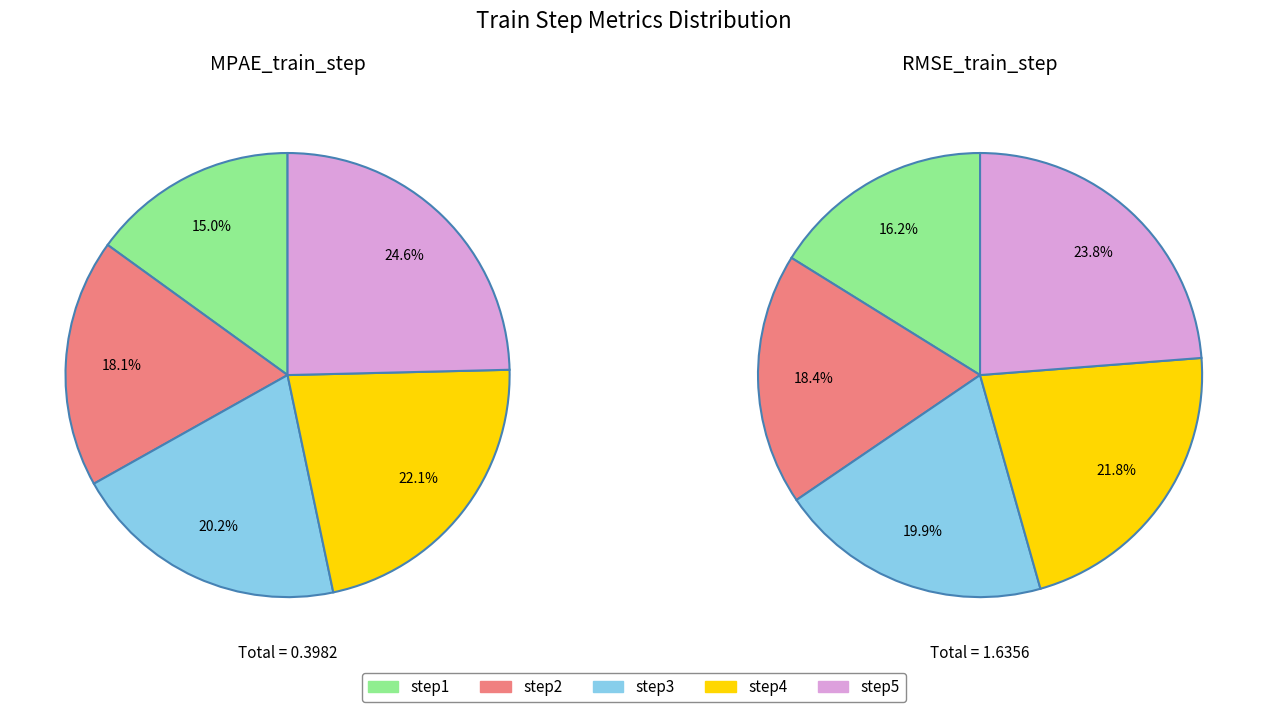

To the nearest percent, what percentage of the pie is step2?

18%